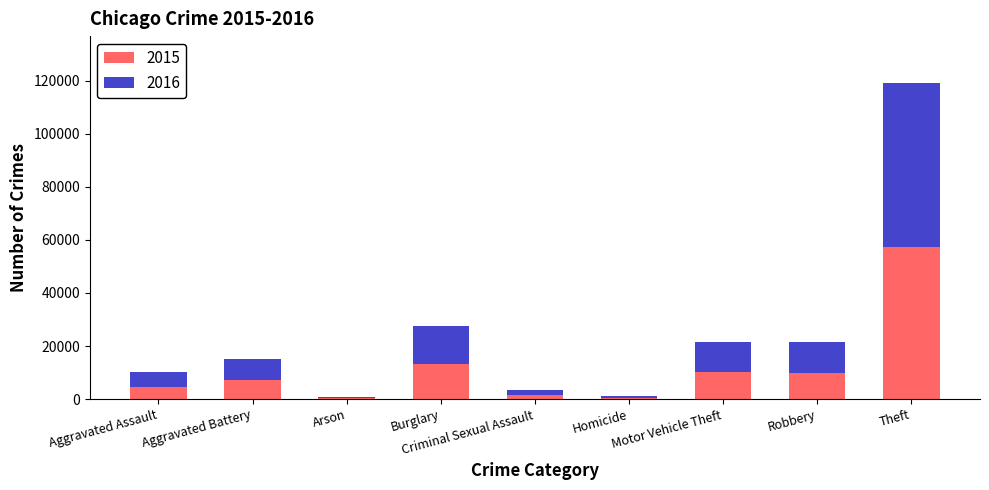

Are the bars grouped side by side (vs. stacked)?

No